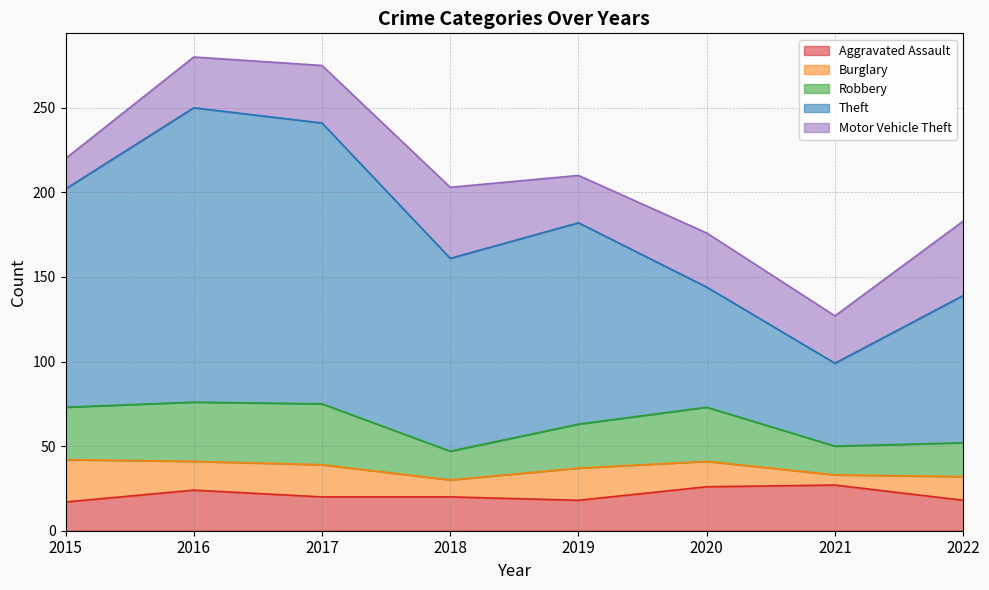

How many lines are shown in the chart?

5